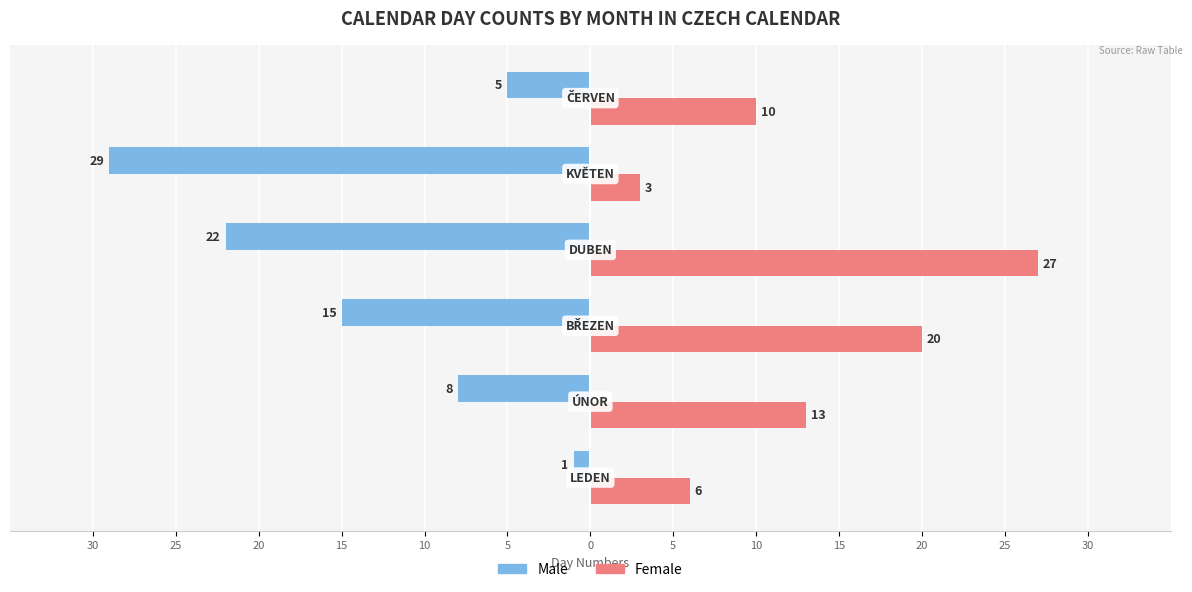

What are all the series names shown in the legend?

Male, Female